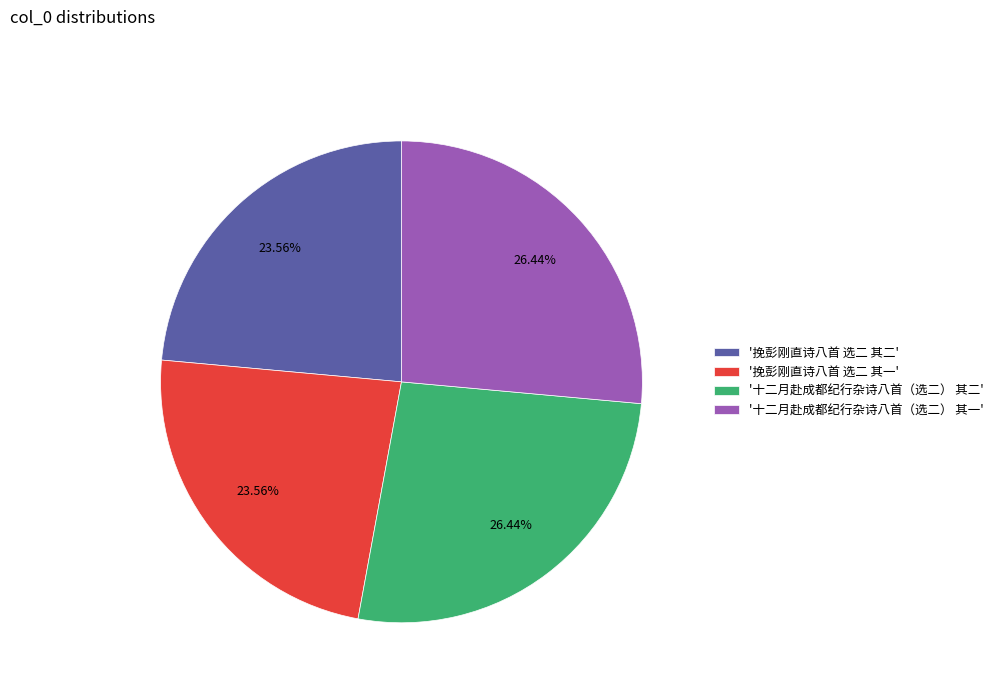

Approximately how many times larger is the value at '挽彭刚直诗八首 选二 其一' compared to '十二月赴成都纪行杂诗八首（选二） 其一'?

0.9